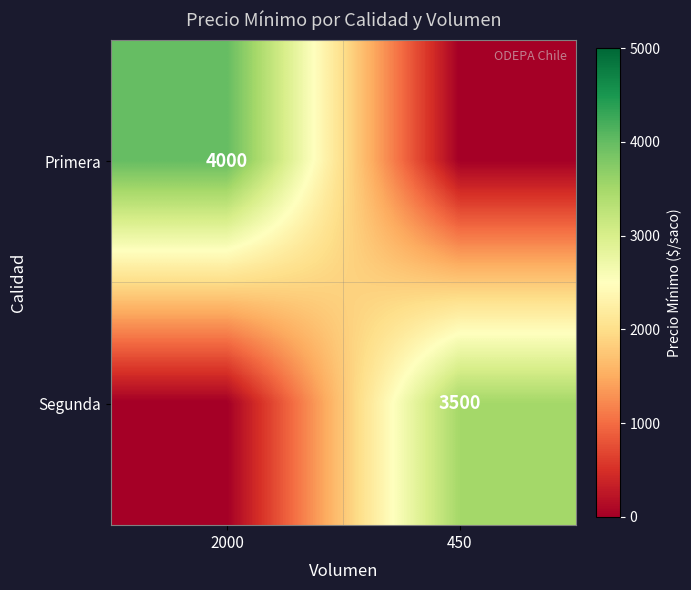

The Segunda series shows 1063 at 450. True or false?

False